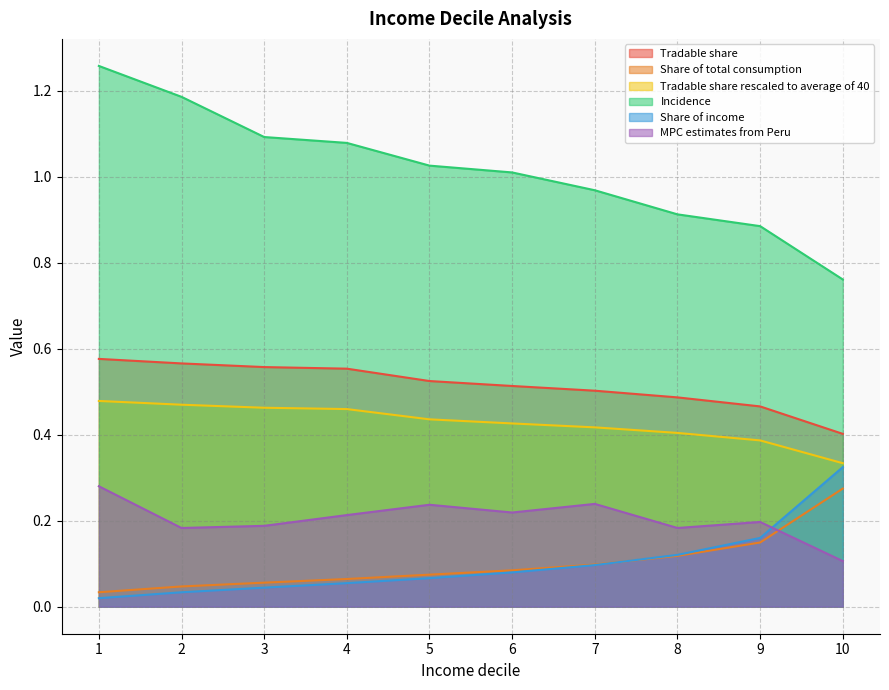

True or false: Incidence has more than 2 interior local peaks.

False